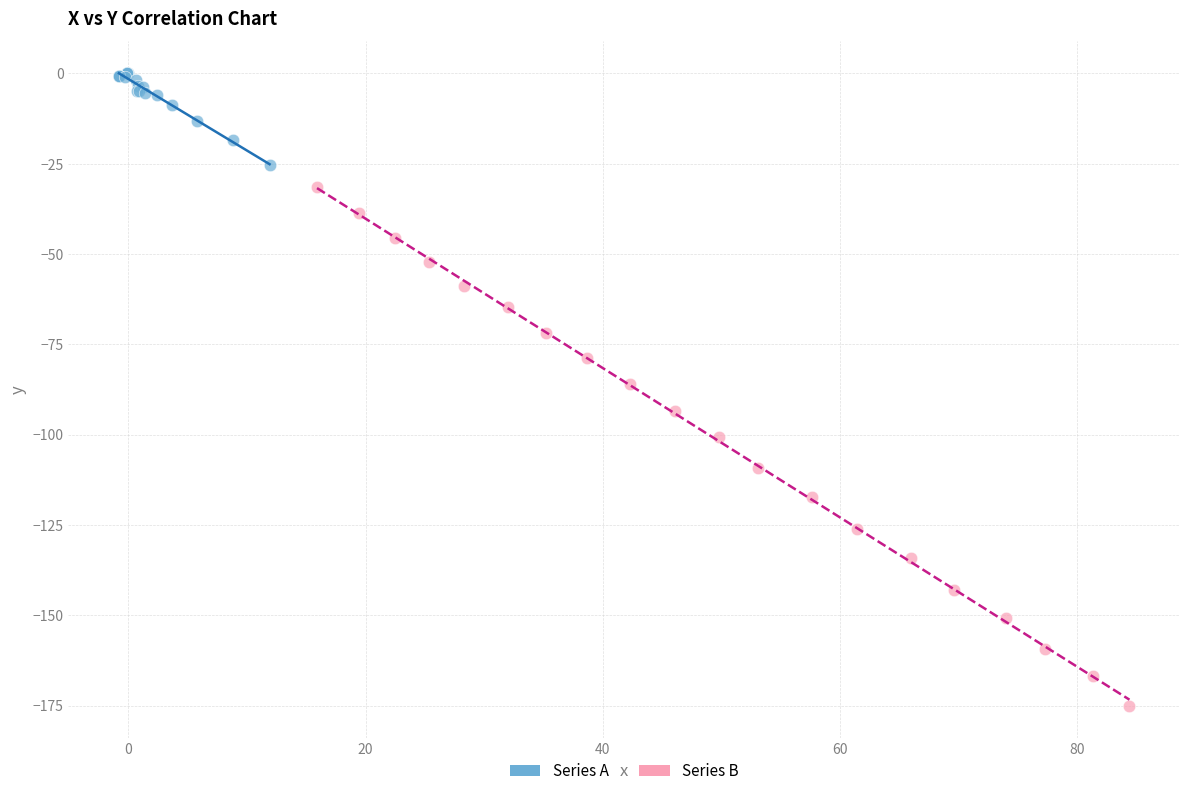

What are all the series names shown in the legend?

Series A, Series B